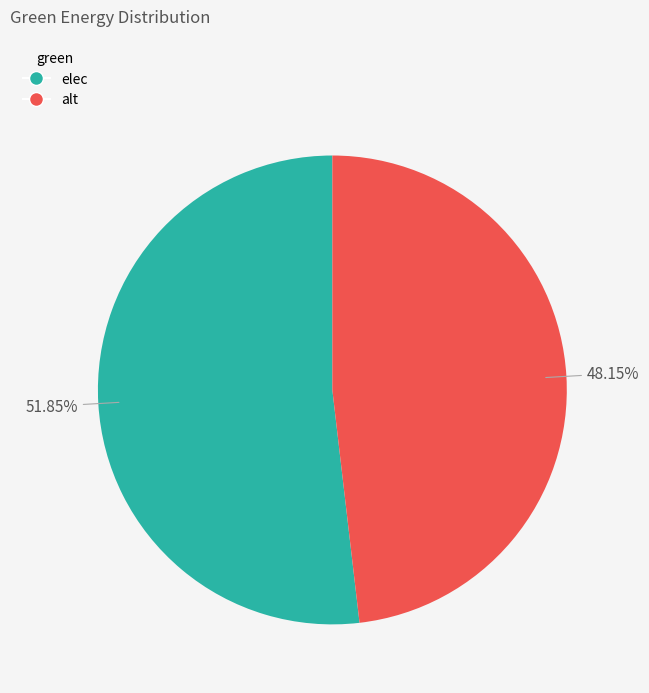

To the nearest percent, what portion does alt represent?

48%